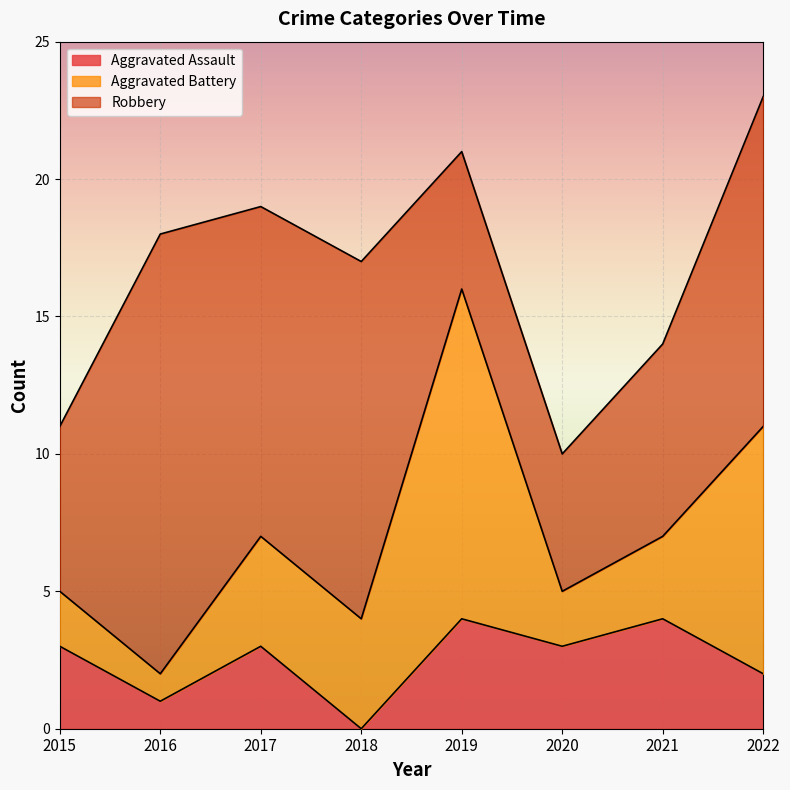

Reading left to right, transcribe all the data shown in this chart.

Aggravated Assault: 3	1	3	0	4	3	4	2
Aggravated Battery: 2	1	4	4	12	2	3	9
Robbery: 6	16	12	13	5	5	7	12